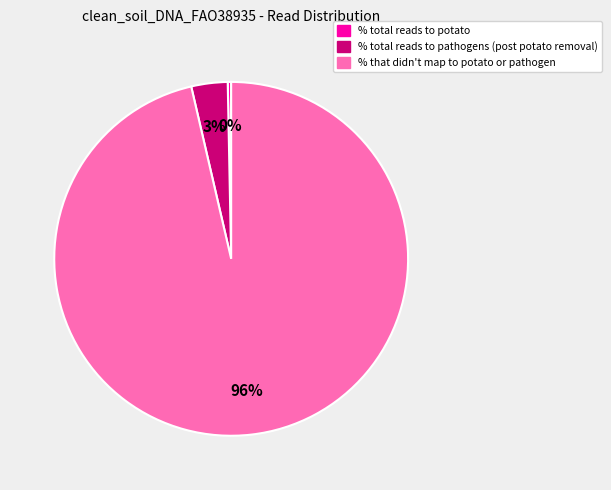

Which slice is the largest?

% that didn't map to potato or pathogen